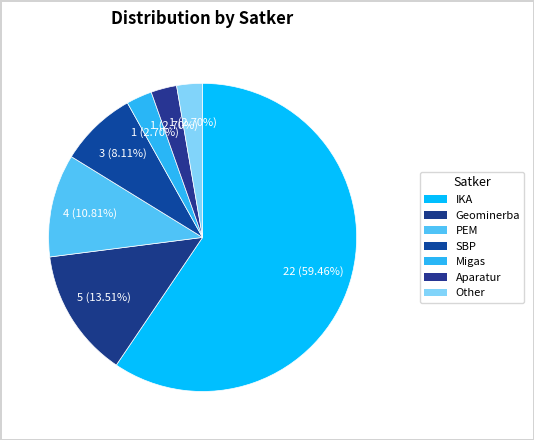

How many slices are in this pie chart?

7